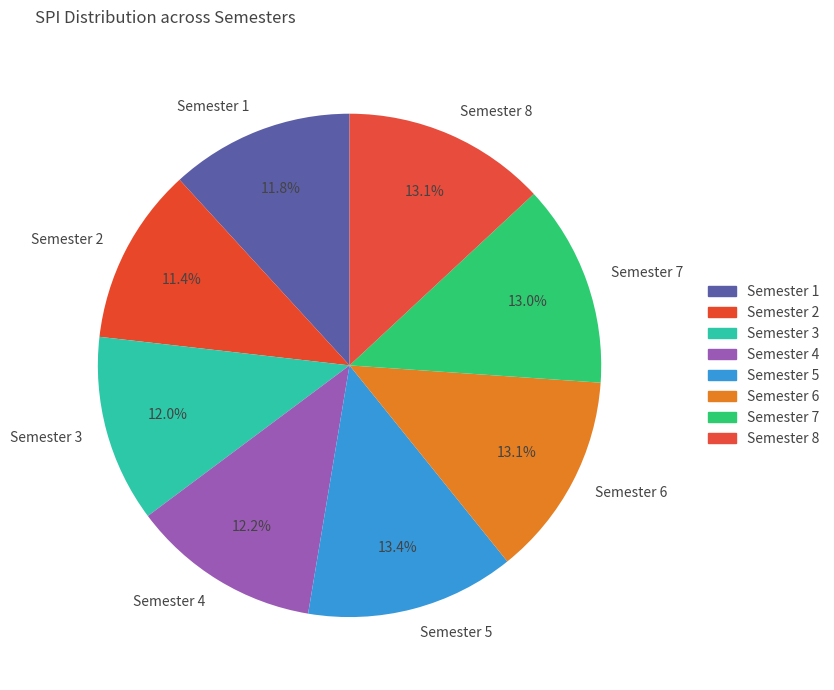

How many slices are in this pie chart?

8